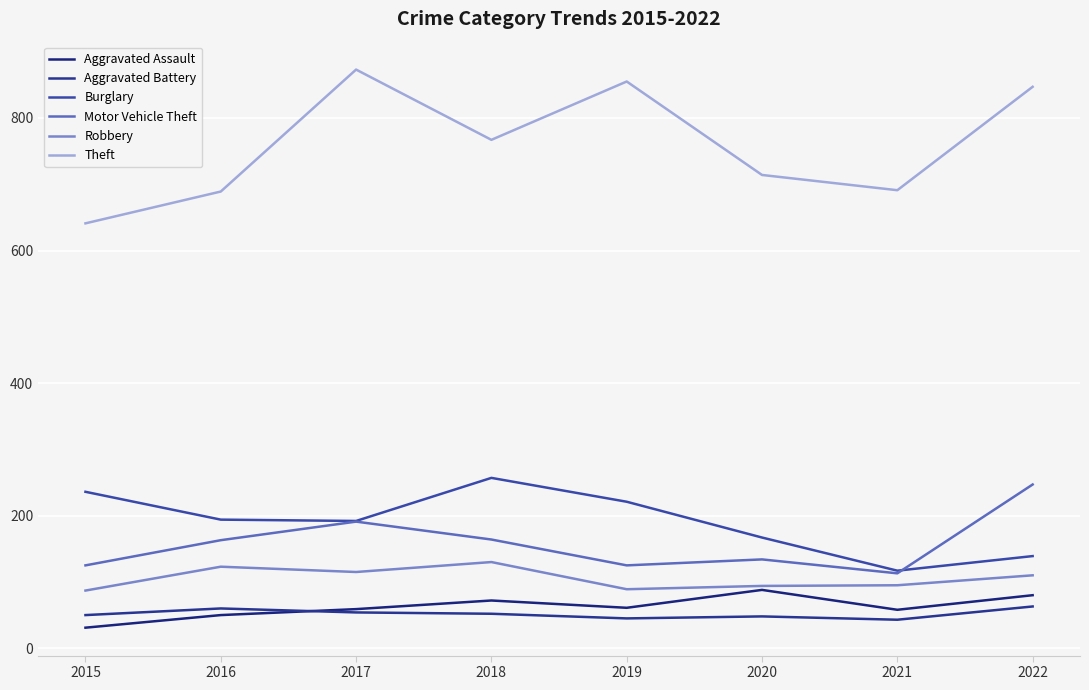

At how many categories does at least one series exceed 784?

3